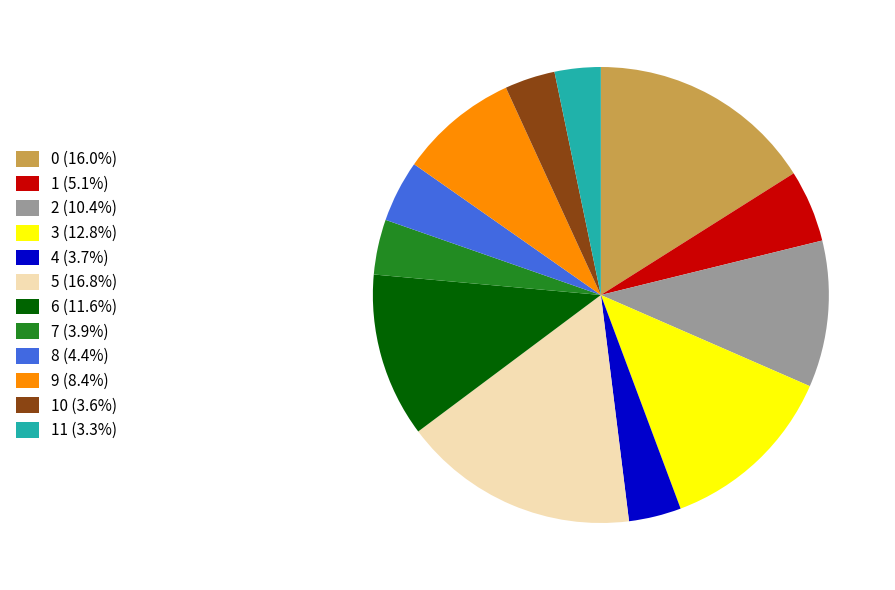

Is the sum of 6 (11.6%) and 2 (10.4%) greater than half?

No